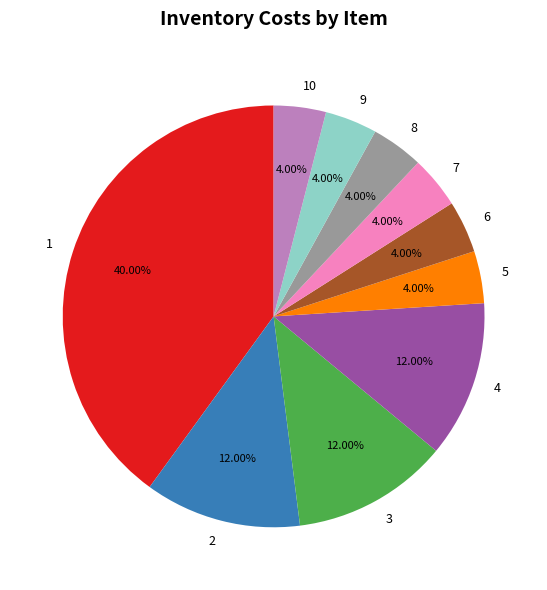

The 6 slice represents 4% of the pie. True or false?

True